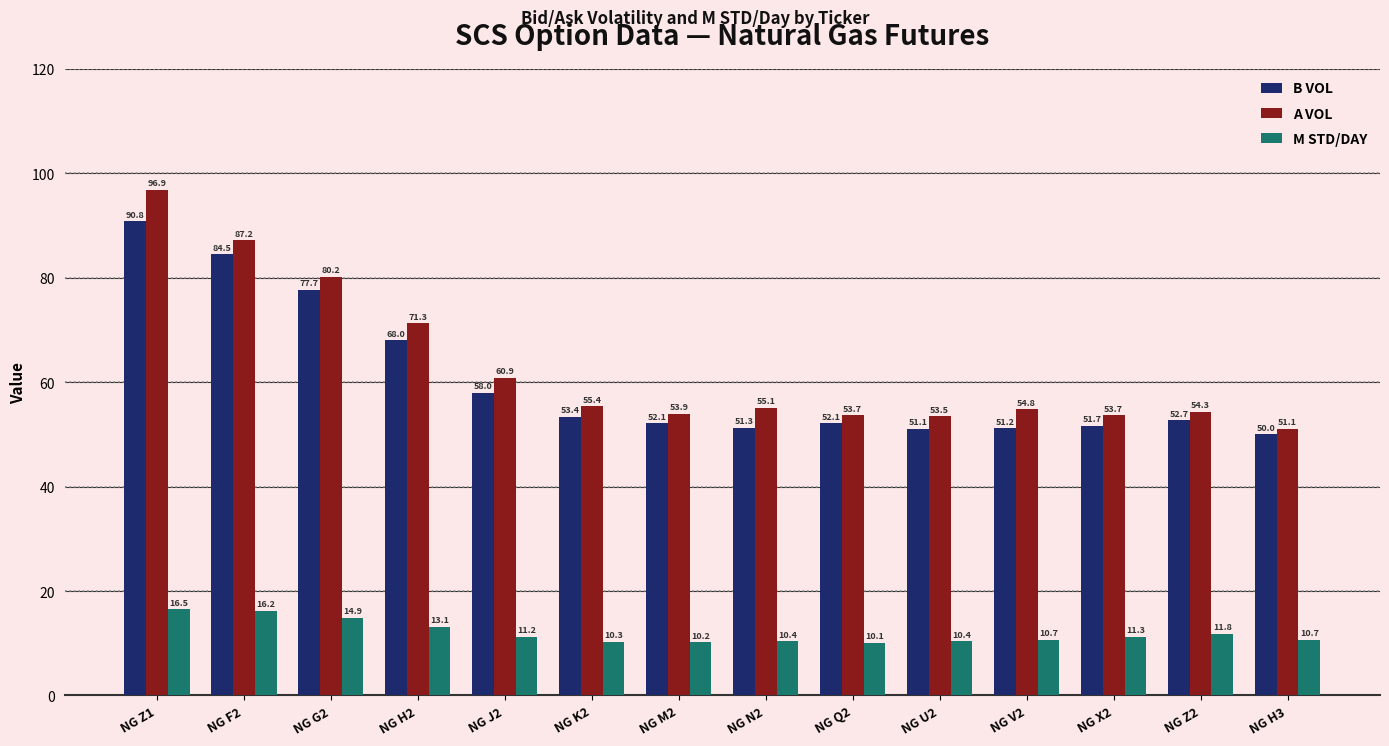

At which label does A VOL first exceed 55?

NG Z1